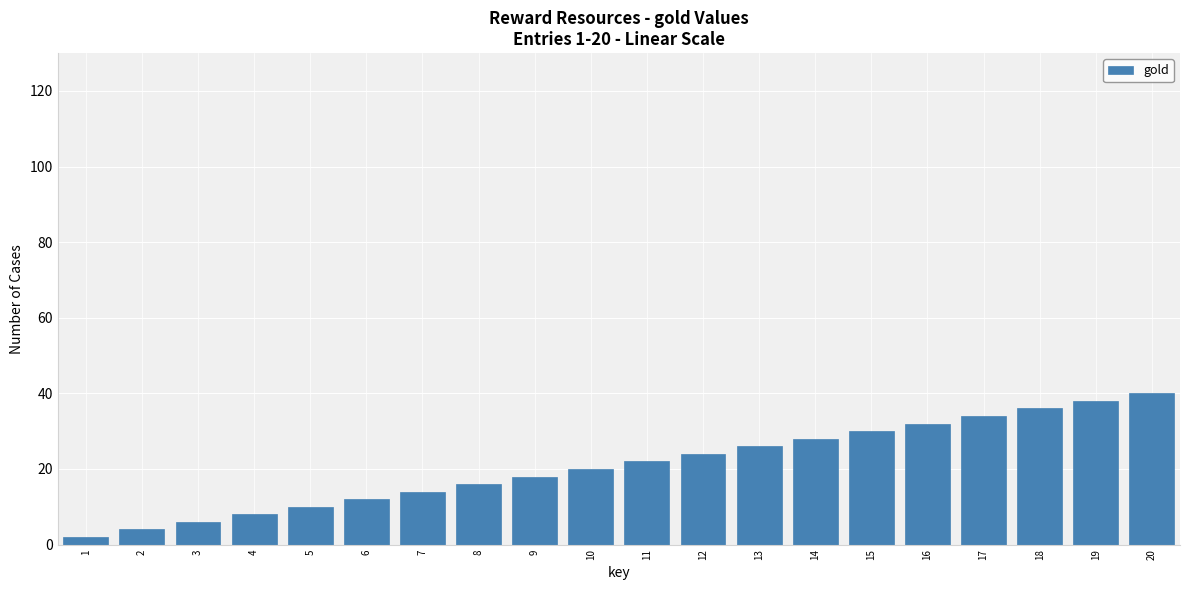

Which category has the highest value across all series?

20